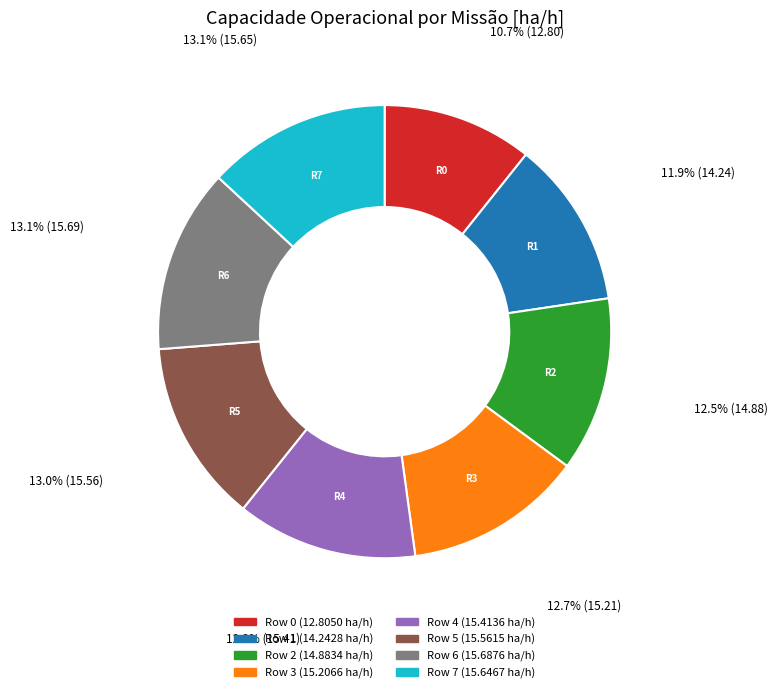

Which has a higher value, Row 7 or Row 0?

Row 7